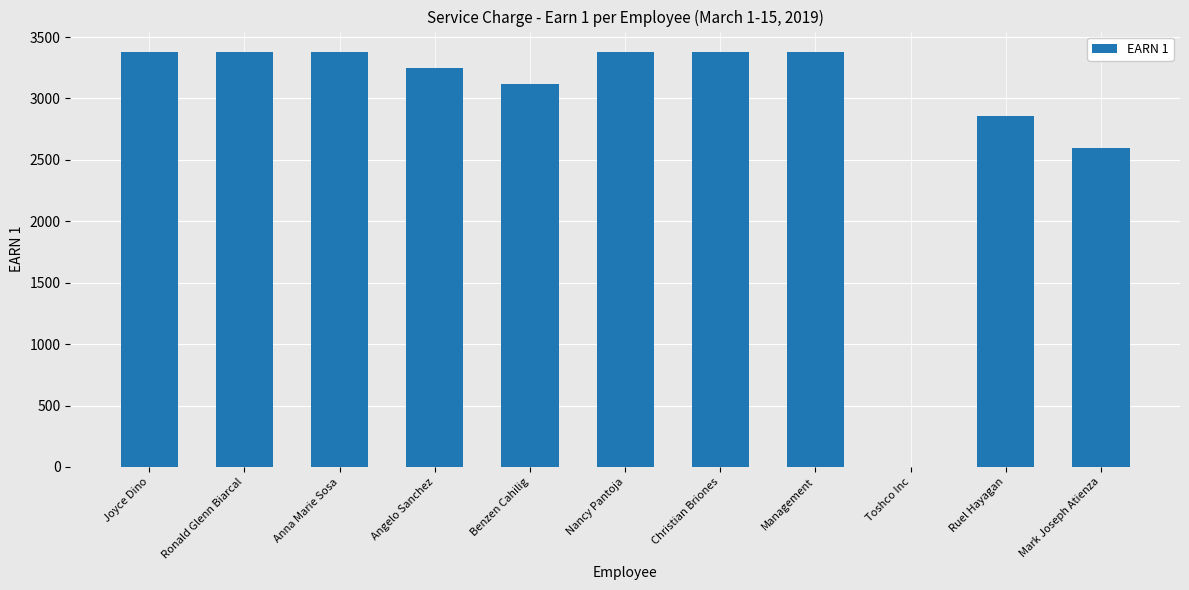

At which label is the value closest to 1688?

Mark Joseph Atienza